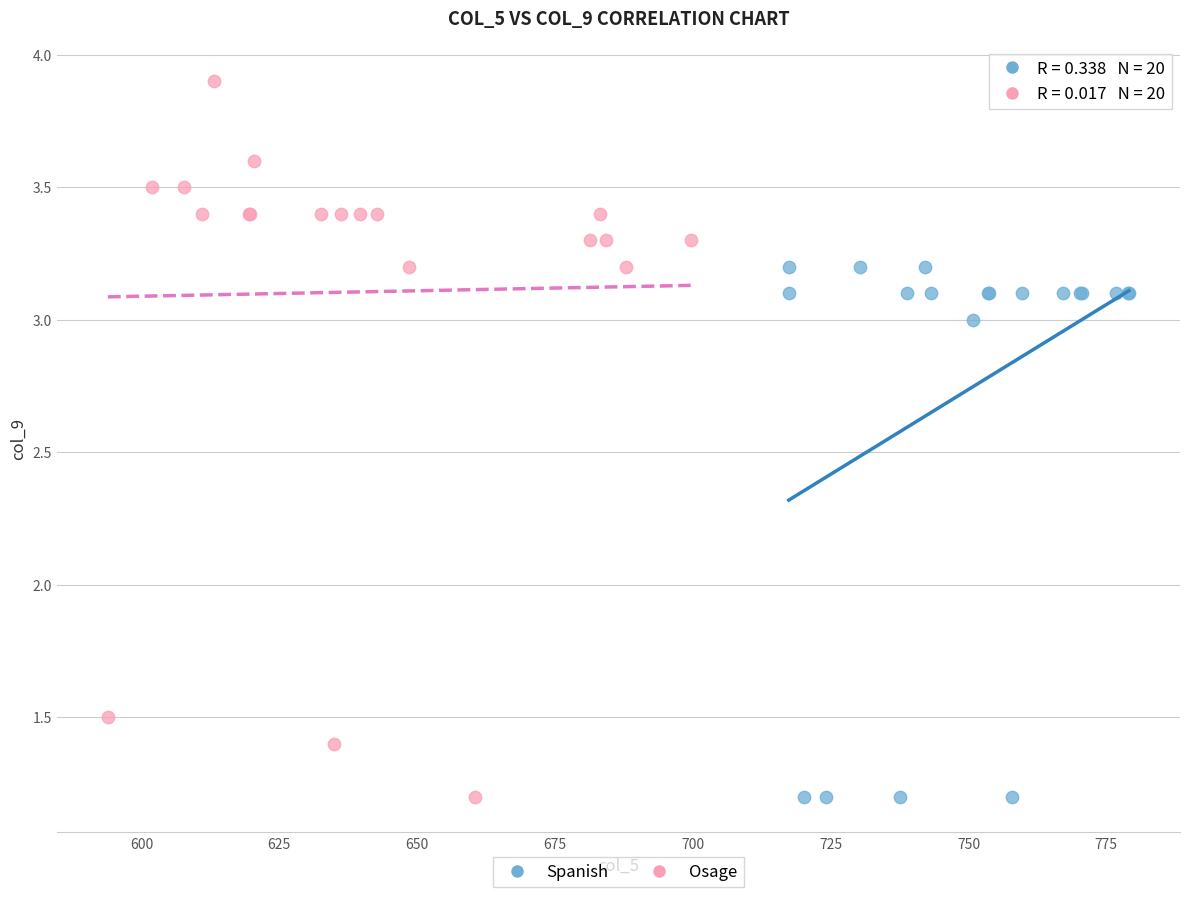

Which series contains the highest Y value?

Osage